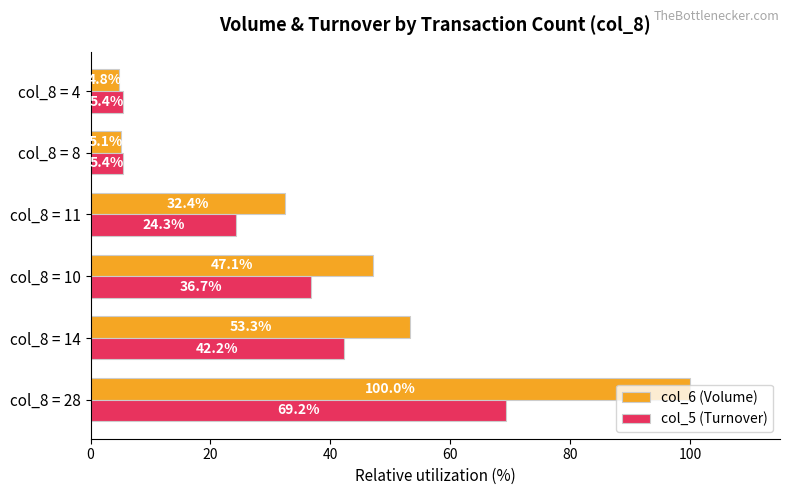

At which category is the sum across all series the highest?

col_8 = 28